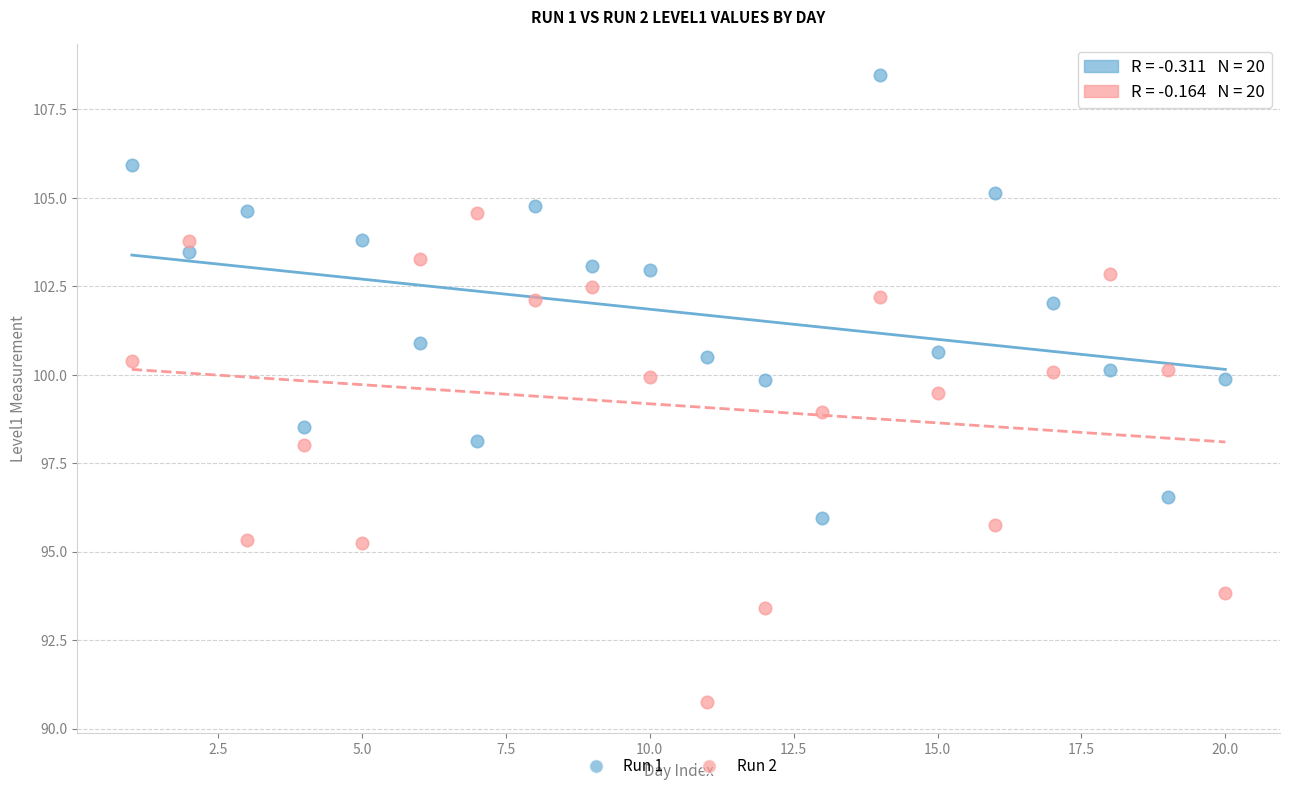

Across all data points, what is the range of Y values (max minus min)?

17.7